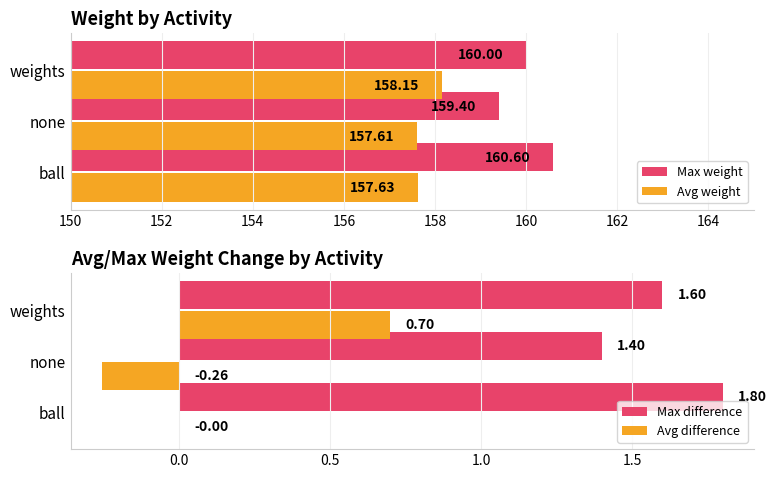

Is the value of Max weight at none greater than the value of Avg weight at none?

Yes